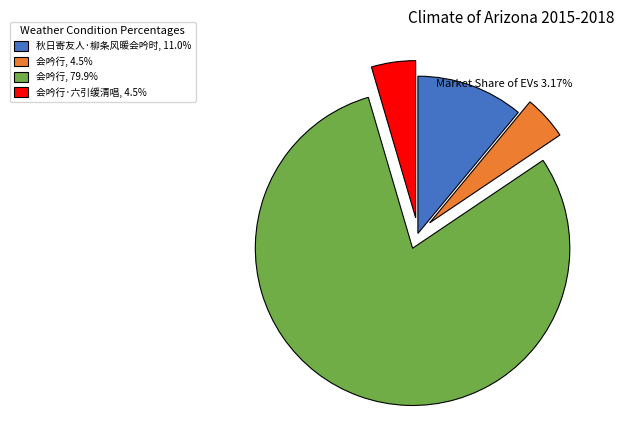

Approximately how many times larger is the value at 会吟行, 79.9% compared to 会吟行, 4.5%?

17.6